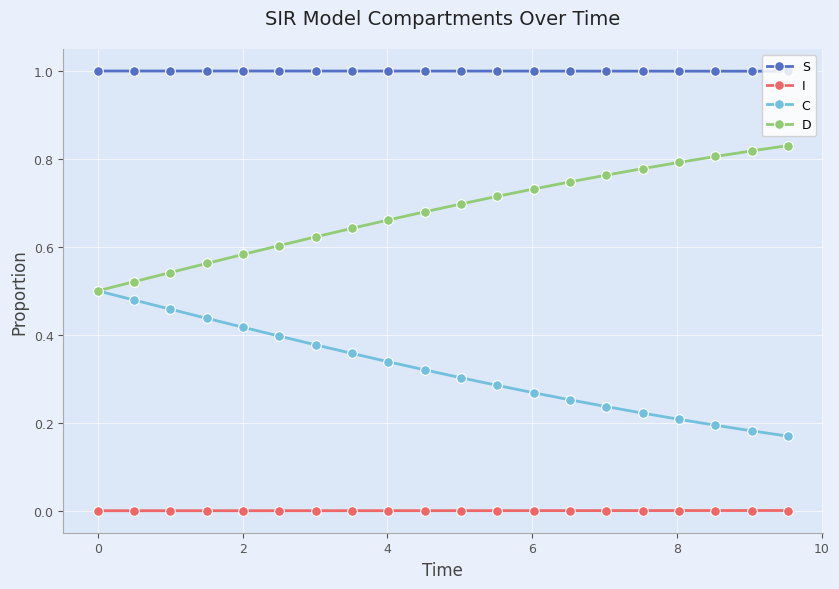

What is the greatest value displayed?

1.0